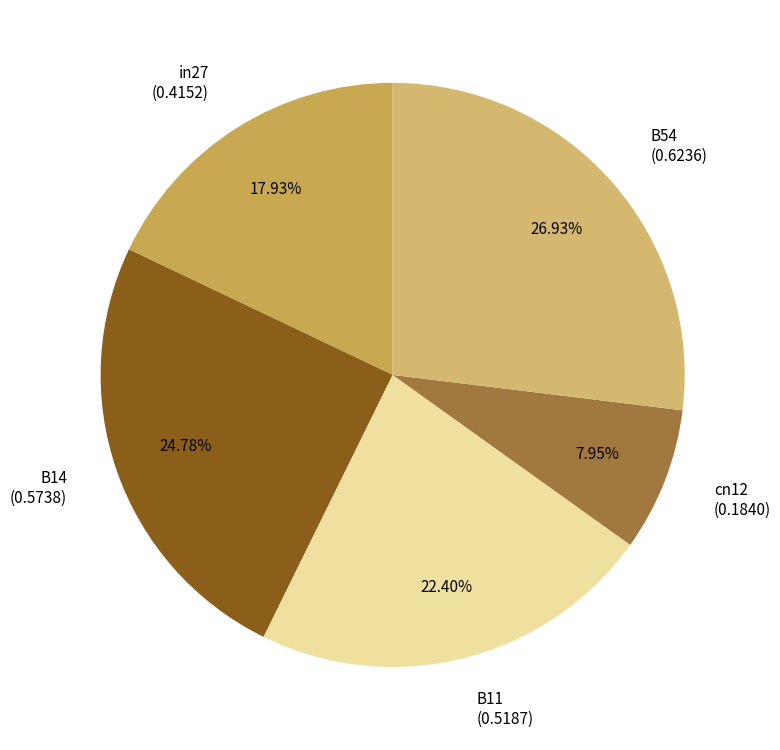

What is the smallest slice in the pie chart?

cn12